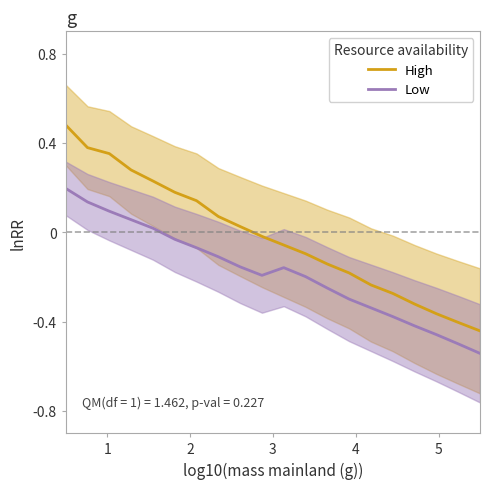

Rank the series by their maximum value, from highest to lowest.

High, Low